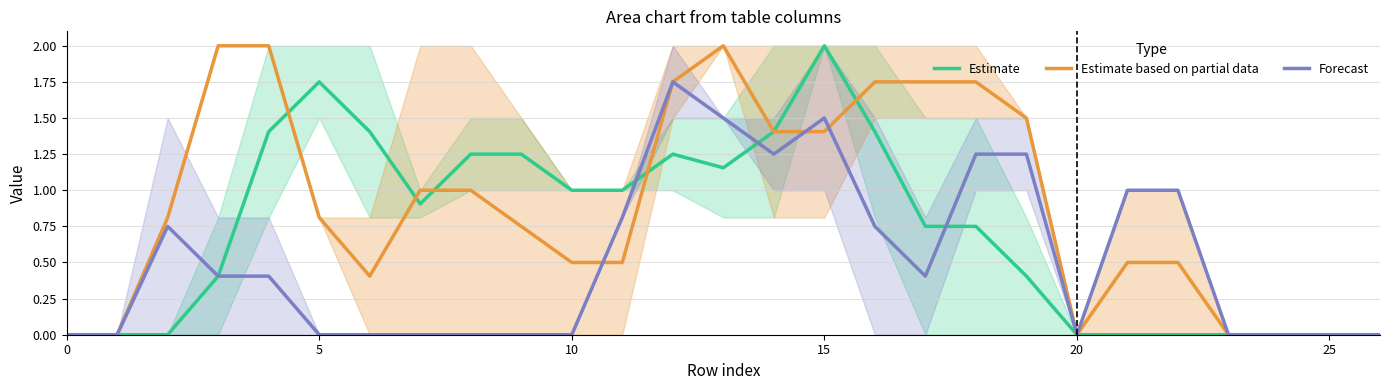

List the series in order of their overall mean, lowest first.

Forecast, Estimate, Estimate based on partial data